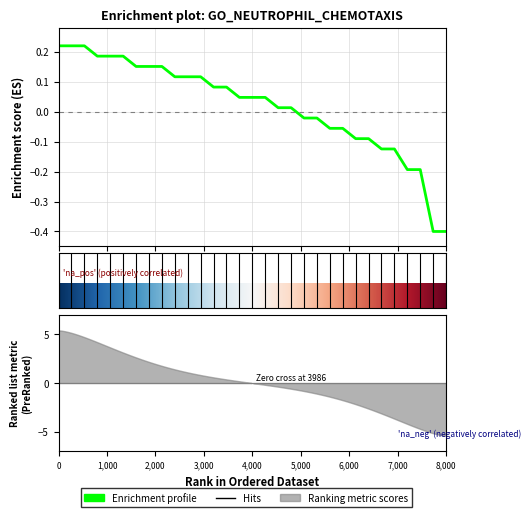

What is the difference between the maximum and second lowest values?

0.6